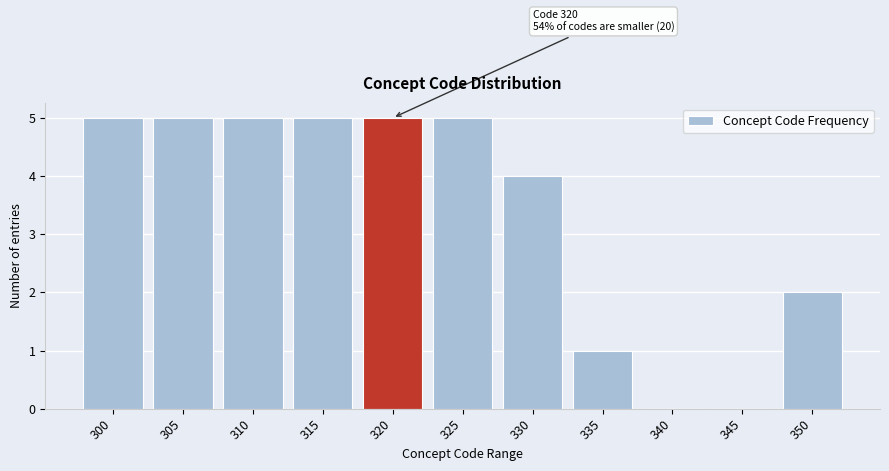

Reading left to right, list all the values displayed in this chart.

300=5	305=5	310=5	315=5	320=5	325=5	330=4	335=1	340=0	345=0	350=2